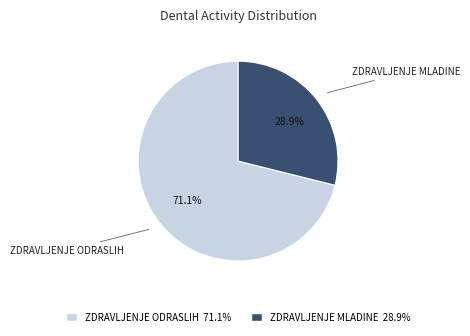

Is there any slice that represents more than half of the pie?

Yes